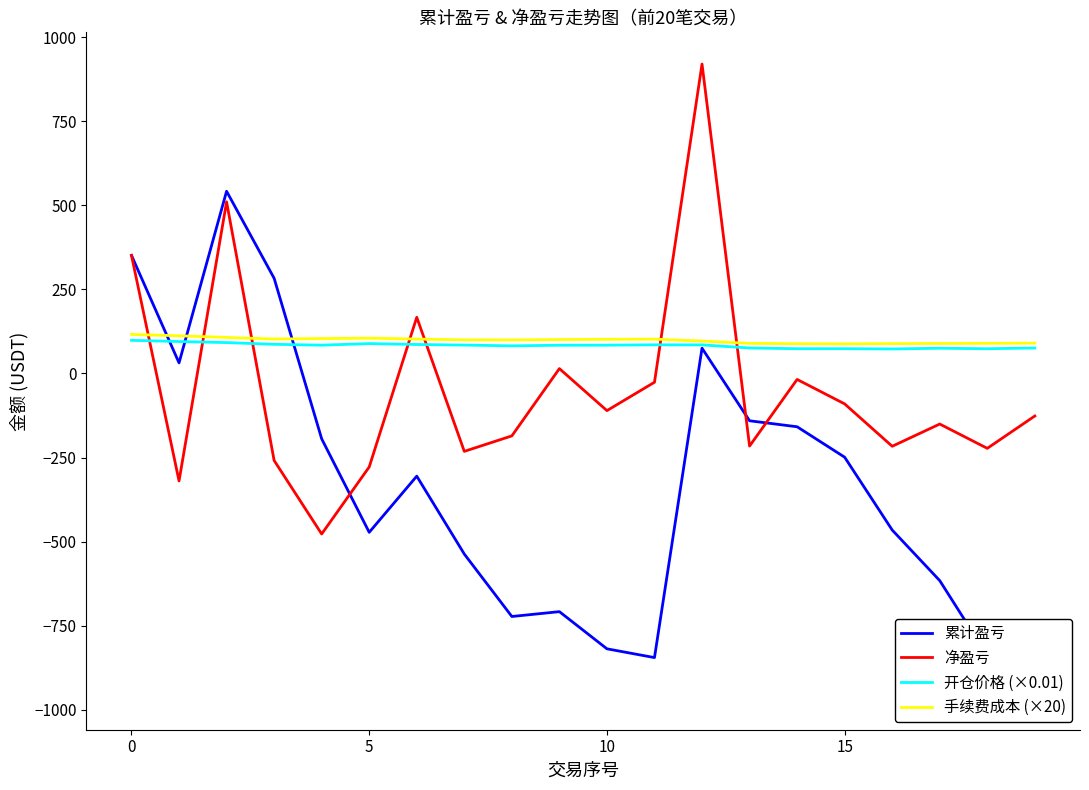

List the series in order of their peak value, lowest first.

开仓价格 (×0.01), 手续费成本 (×20), 累计盈亏, 净盈亏